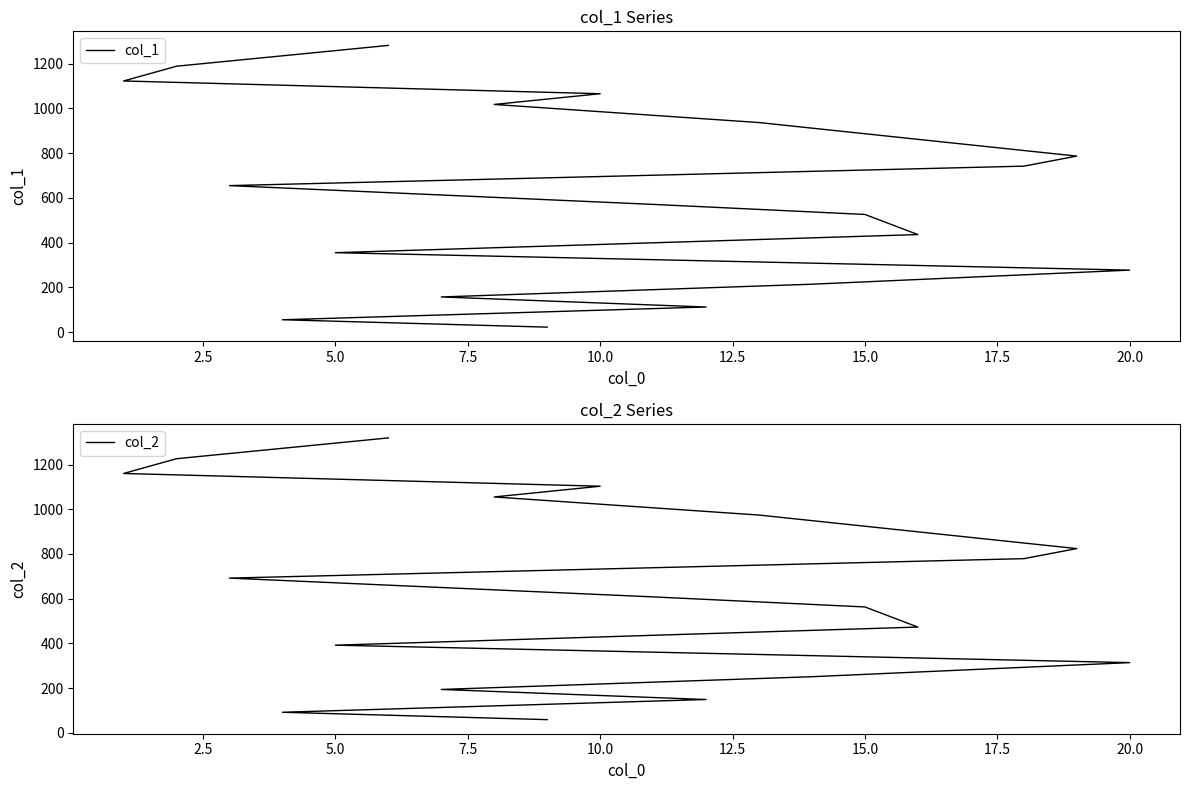

Does the chart display data point markers on the line(s)?

No